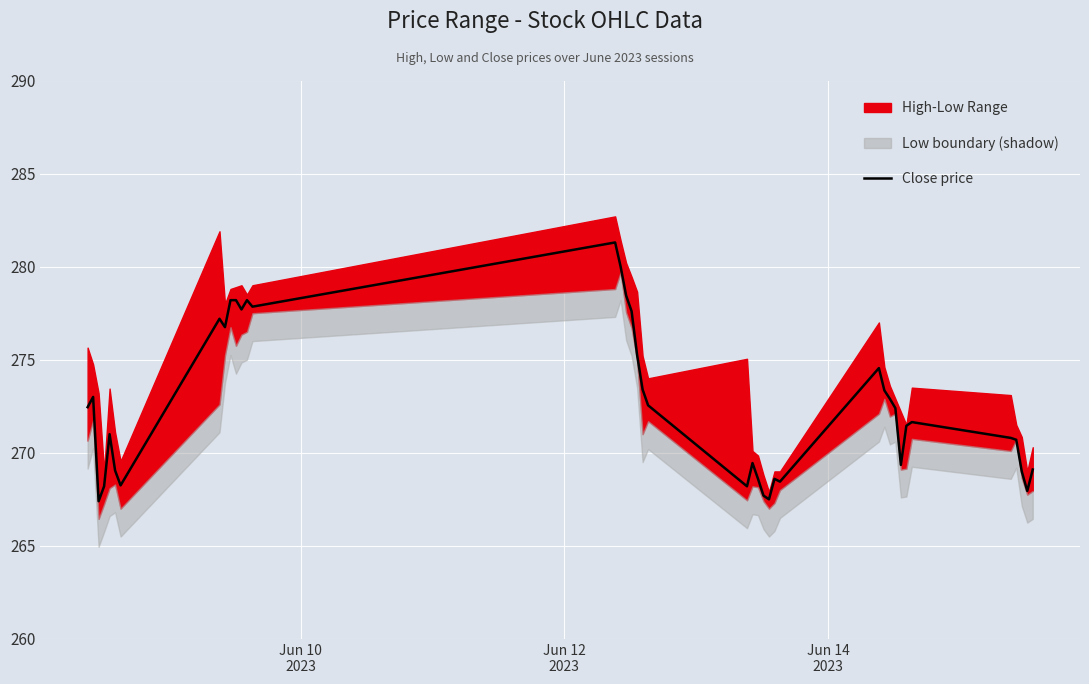

Reading left to right, what are all the values shown in this chart?

272.5	273.0	267.4	268.2	271.0	269.0	268.2	277.2	276.8	278.2	278.2	277.7	278.2	277.9	281.3	280.0	278.5	277.6	275.2	273.4	272.5	268.2	269.5	268.6	267.7	267.5	268.6	268.5	274.5	273.4	272.9	272.4	269.4	271.5	271.6	270.8	270.7	269.0	268.0	269.1